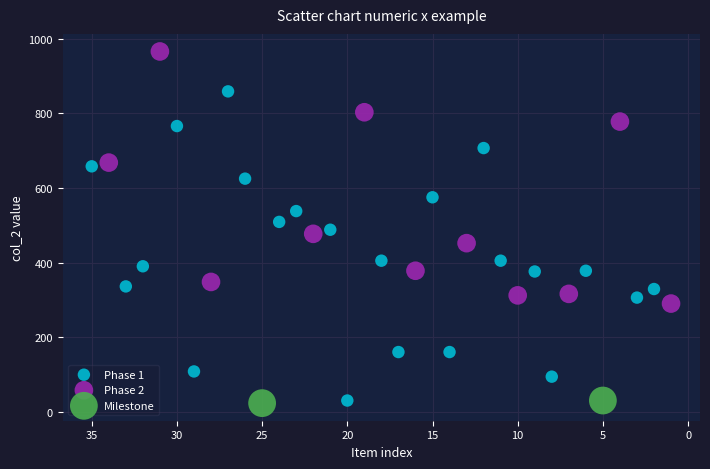

Which series contains the highest Y value?

Phase 2